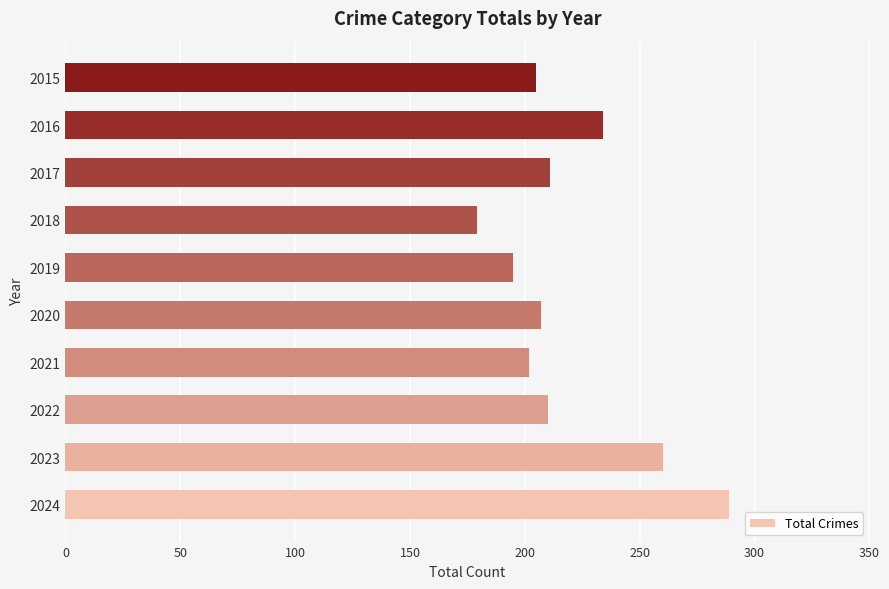

What is the difference between the maximum and minimum values?

110